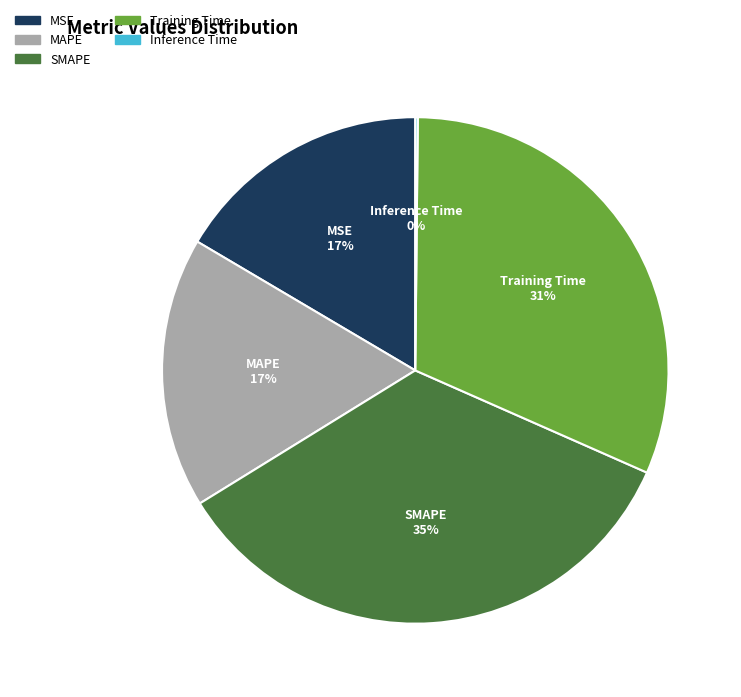

Is there a majority slice in this chart?

No